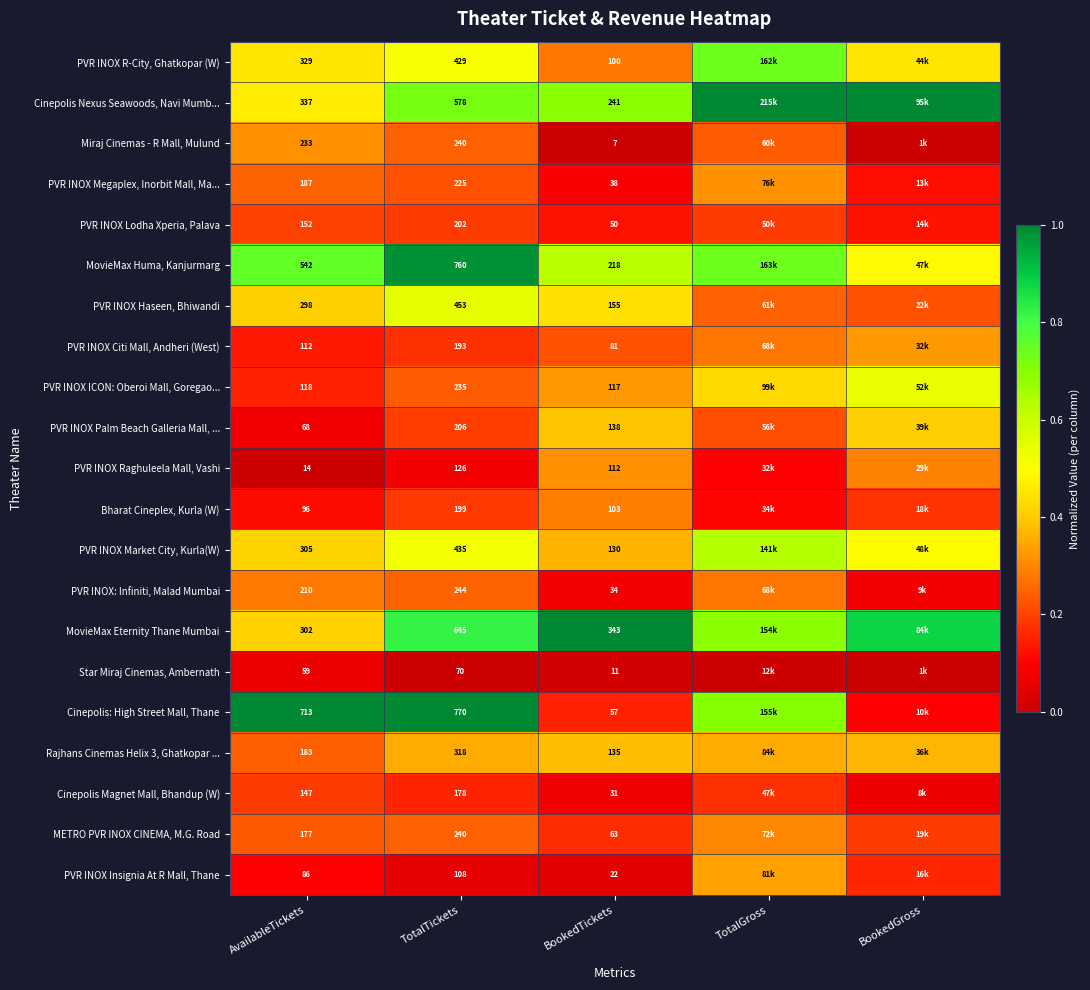

Which series changed the most between TotalTickets and BookedTickets?

Cinepolis: High Street Mall, Thane